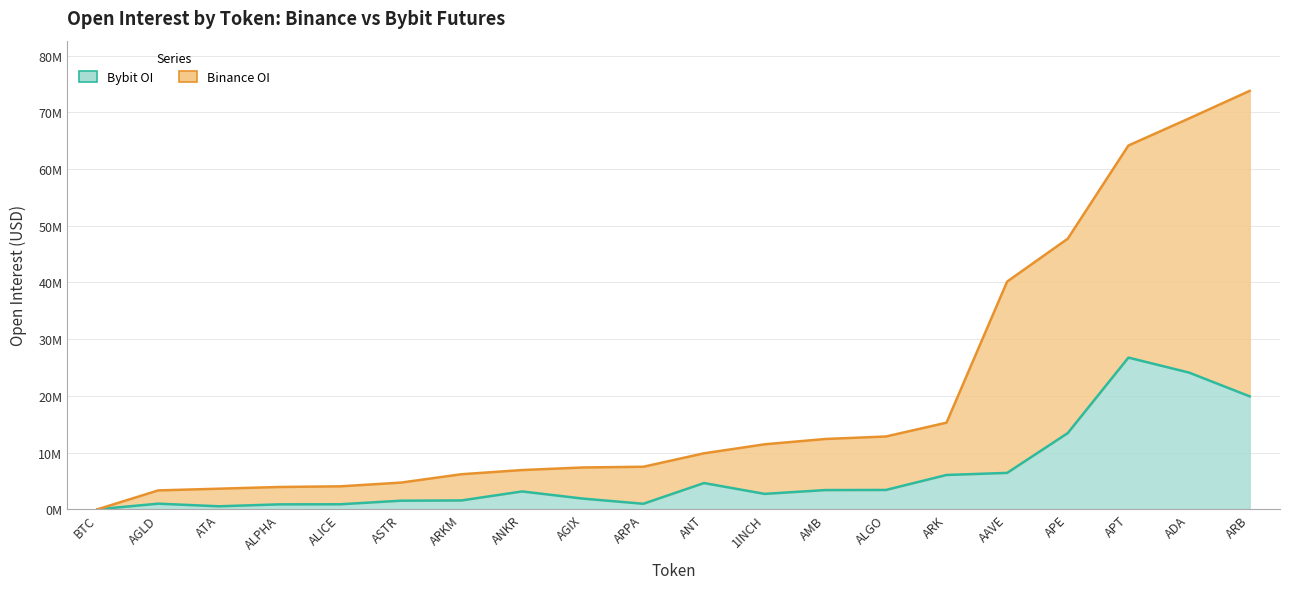

What is the total value across all series at APT?

64159849